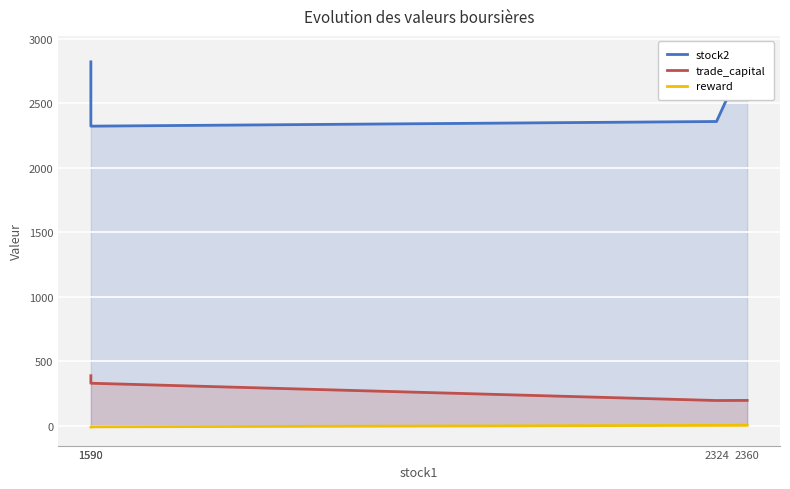

Reading left to right, list all the values displayed in this chart.

stock2: 2823.0	2324.0	2360.0	2880.0
trade_capital: 386.9	328.5	194.4	195.2
reward: -10.9	-10.0	1.5	1.7